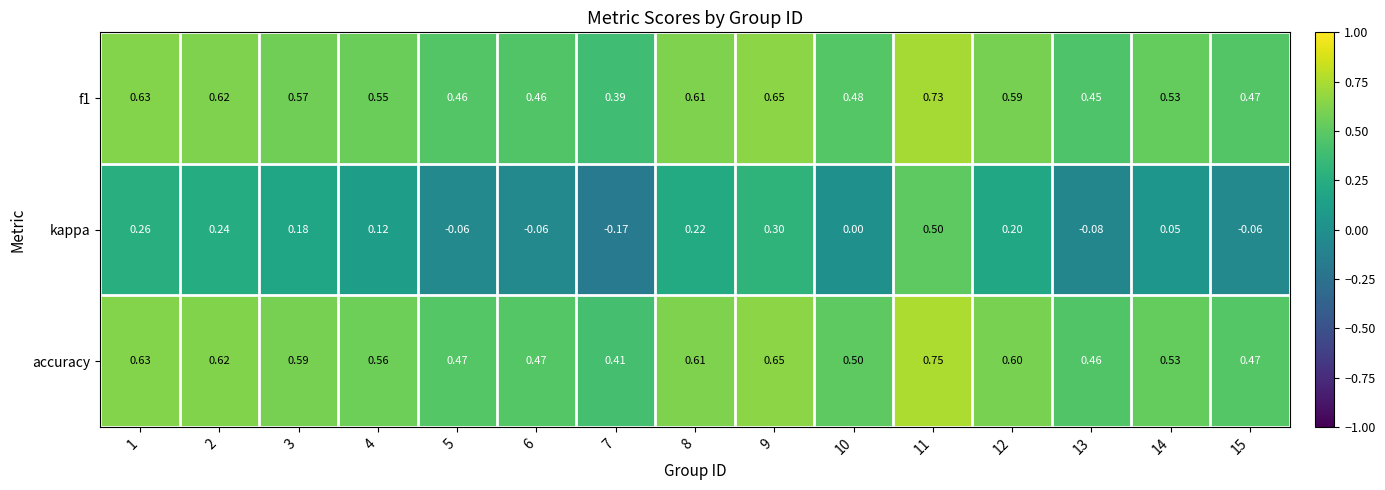

Which series has the largest total across all categories?

accuracy